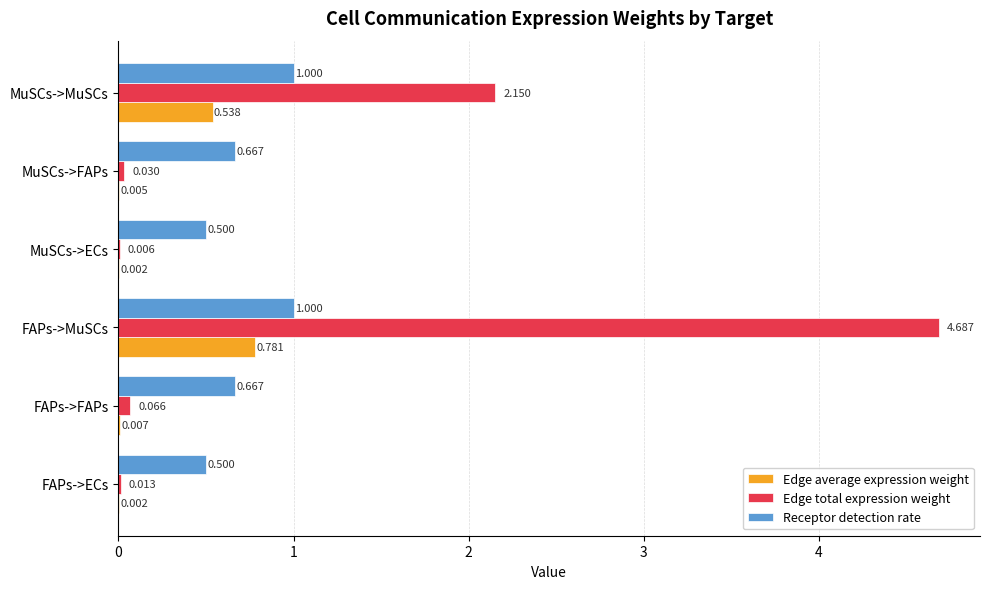

Between MuSCs->FAPs and MuSCs->MuSCs, which series saw the biggest shift?

Edge total expression weight